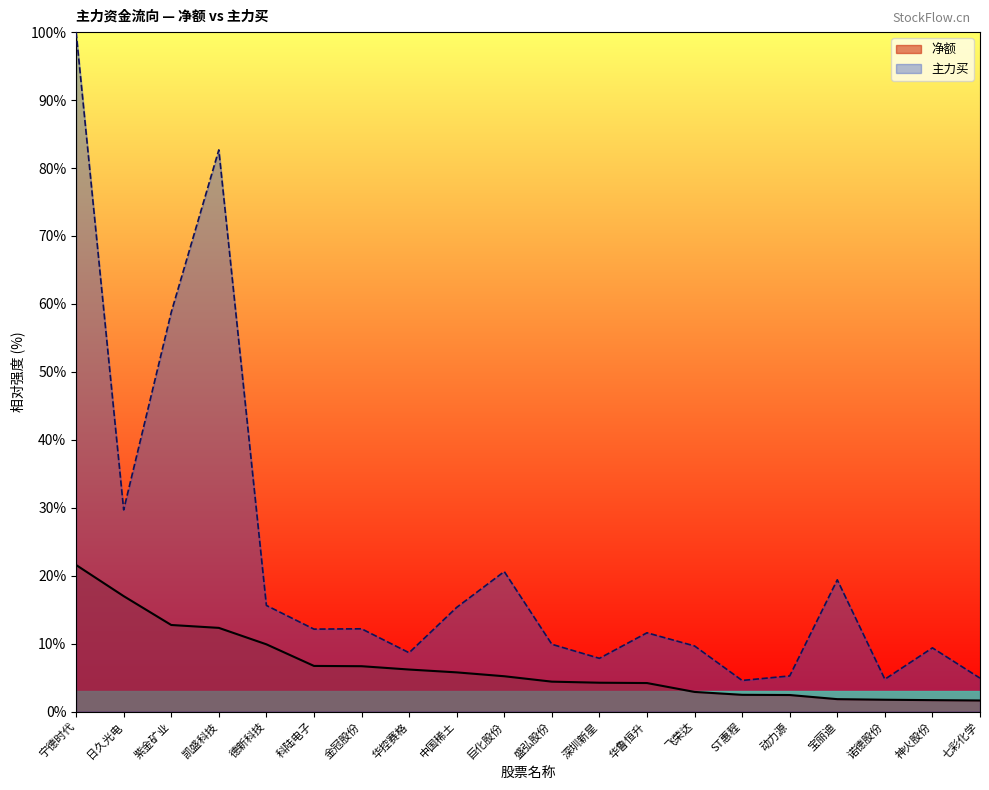

What is the minimum value shown in the chart?

1.6